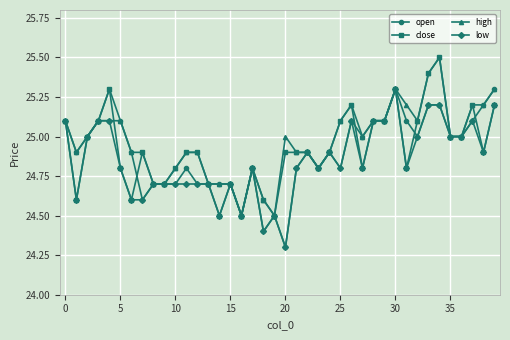

What is the highest value of the high series?

25.5